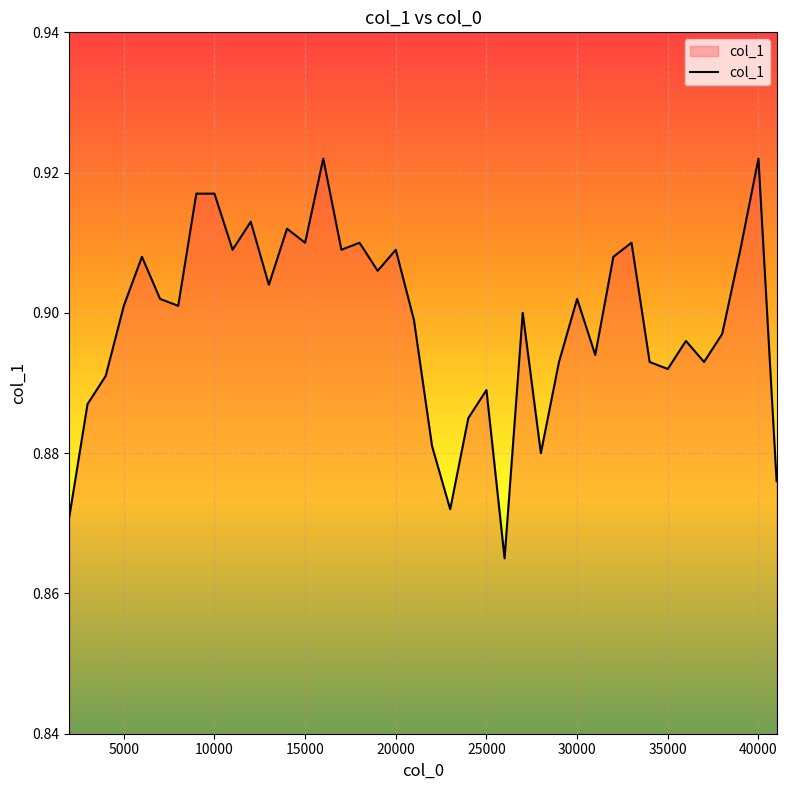

Is this an area chart (filled region under the line)?

Yes